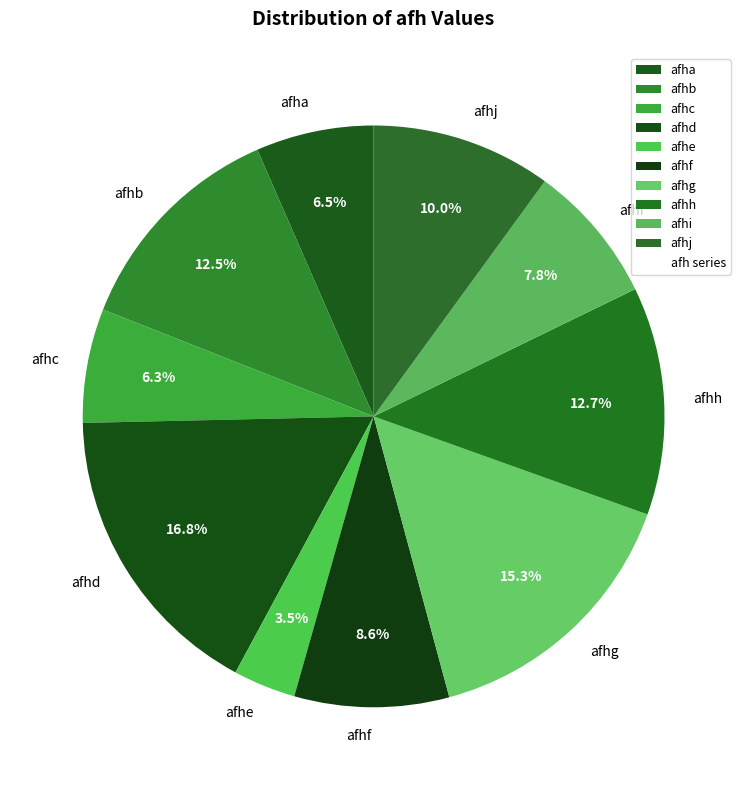

What portion of the pie excludes afhh?

87.3%